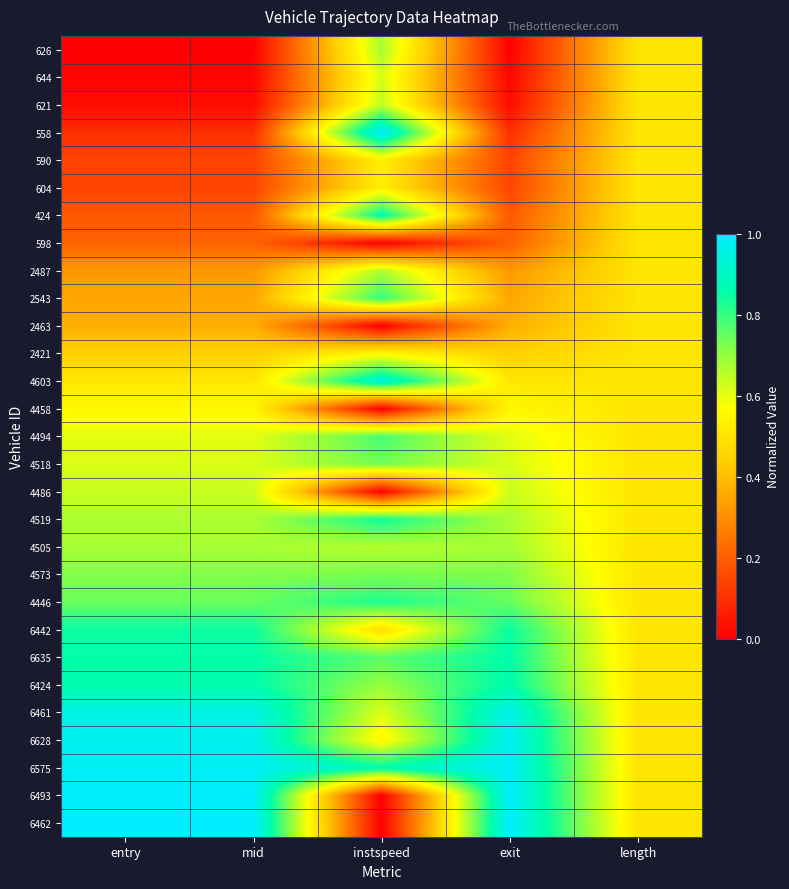

What is the total value across all series at length?

14.5